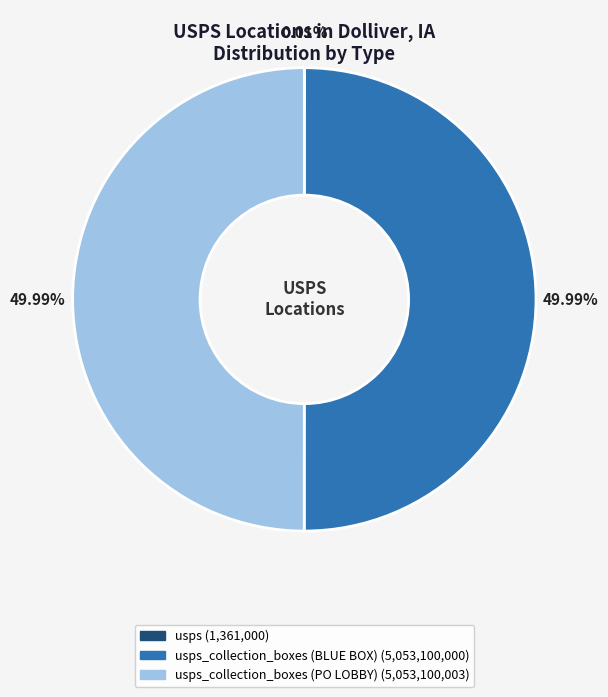

Does any single category account for the majority?

No